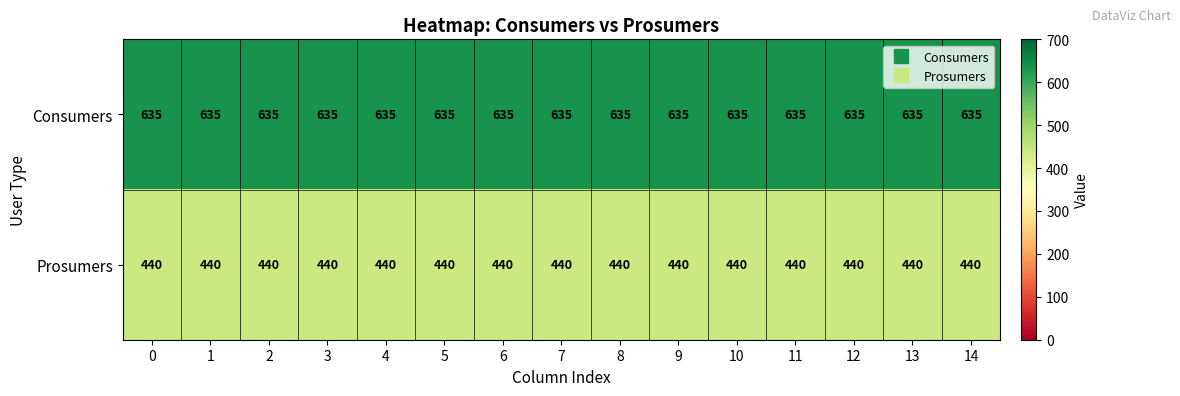

Which series has the largest total across all categories?

Consumers